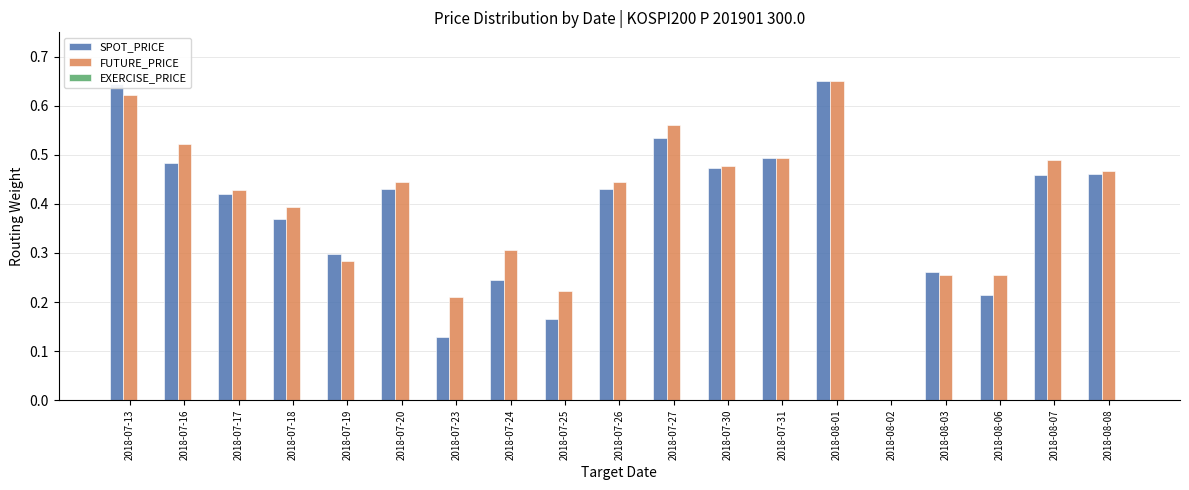

Is the value of SPOT_PRICE at 2018-07-27 greater than the value of FUTURE_PRICE at 2018-08-06?

Yes